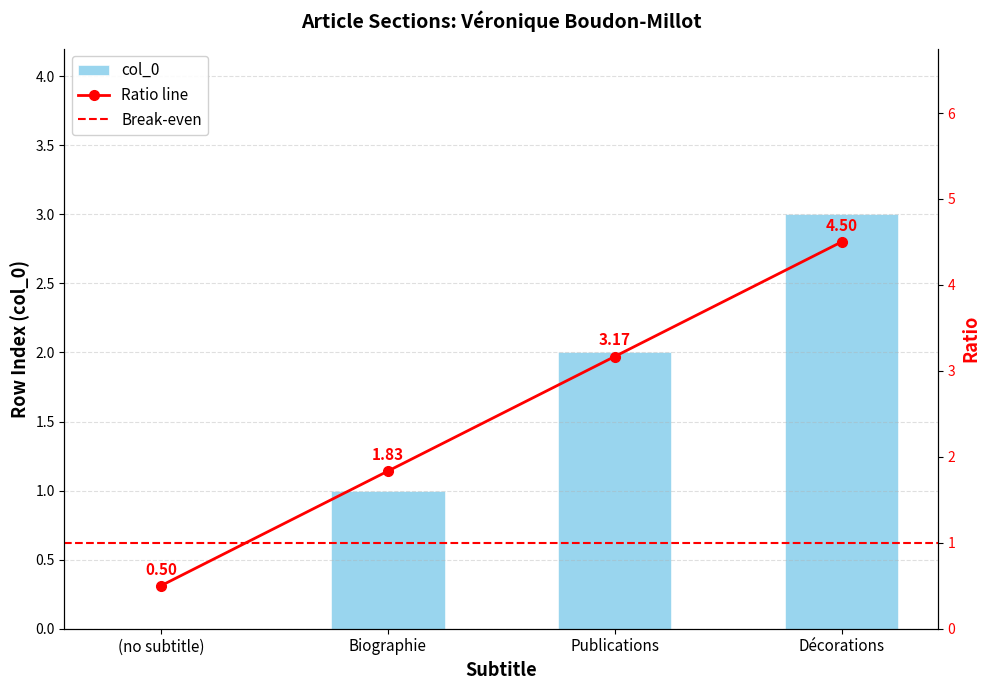

The value at Biographie is 0. True or false?

False